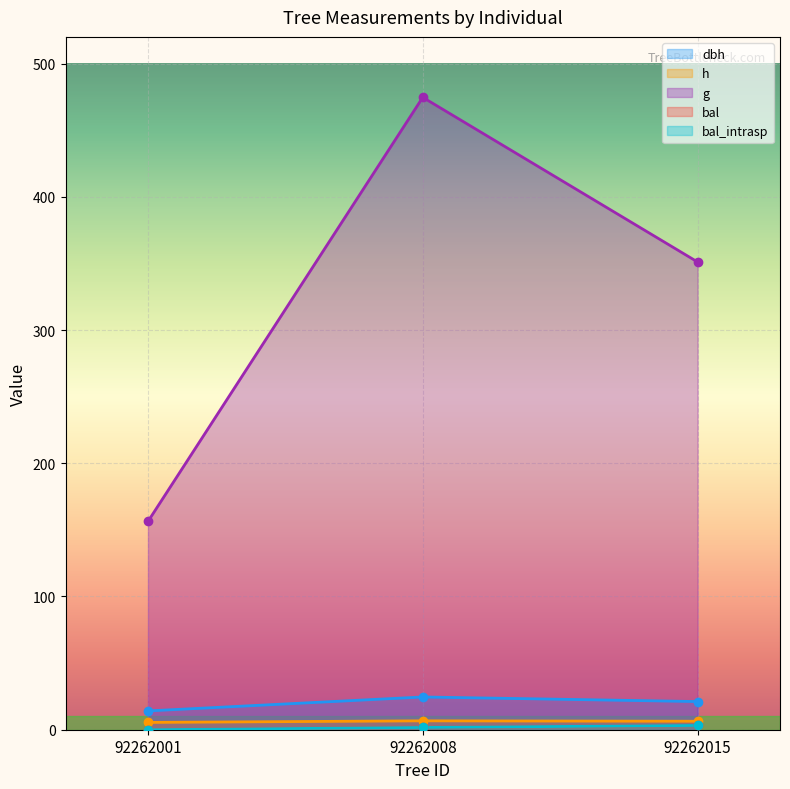

The value of g at 92262008 is 297.4. True or false?

False